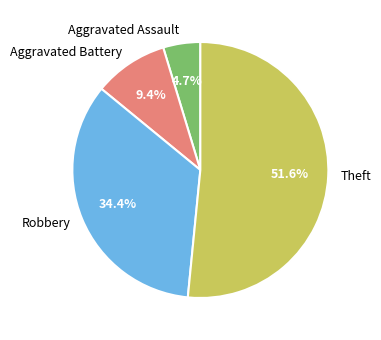

How many segments does this pie chart have?

4